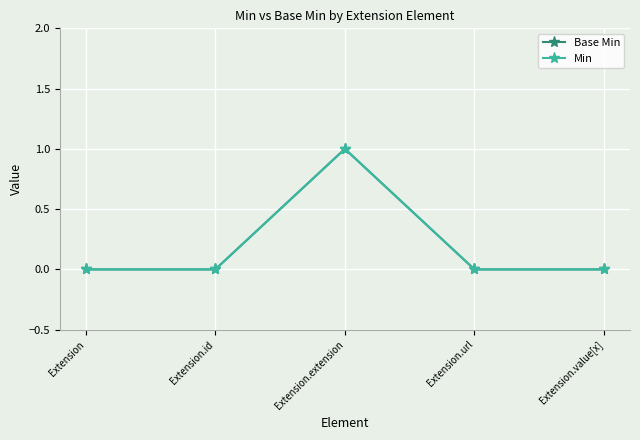

At which category is the sum across all series the highest?

Extension.extension